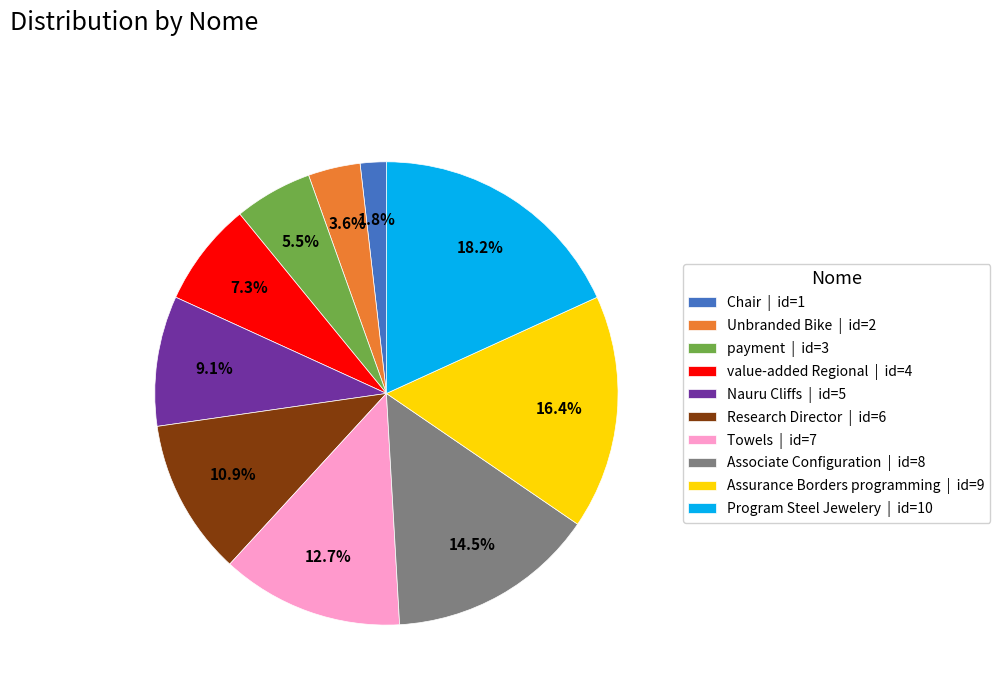

To the nearest percent, what is the average slice percentage?

10%